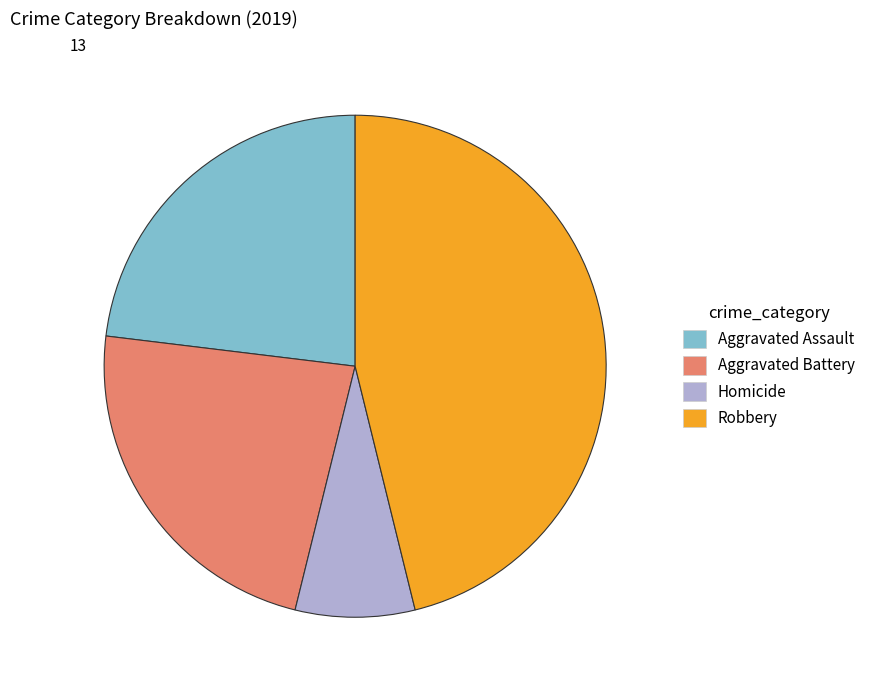

Is there a majority slice in this chart?

No